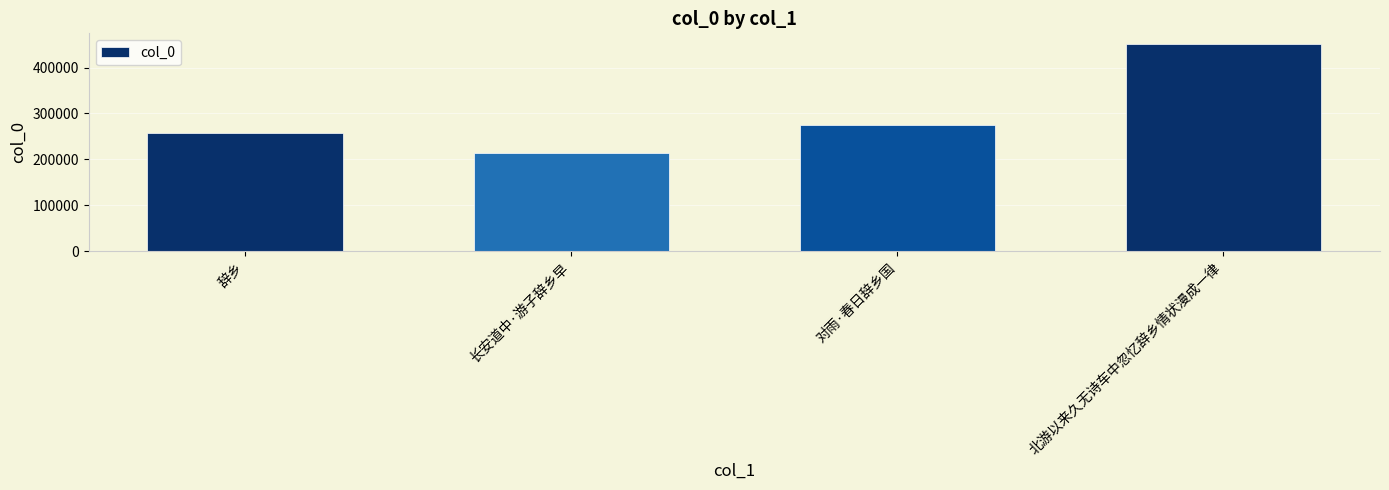

What is the difference between the maximum and minimum values?

237417